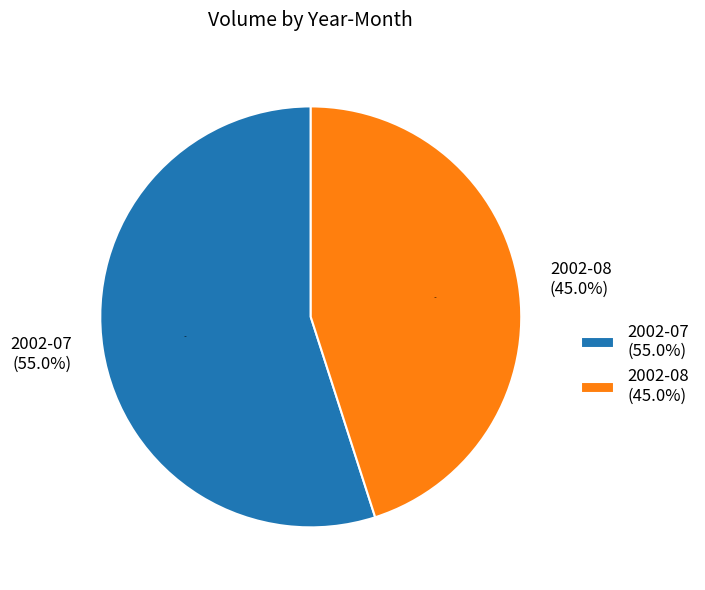

Combined, do 2002-08-06 and 2002-08-08 account for over 50%?

No